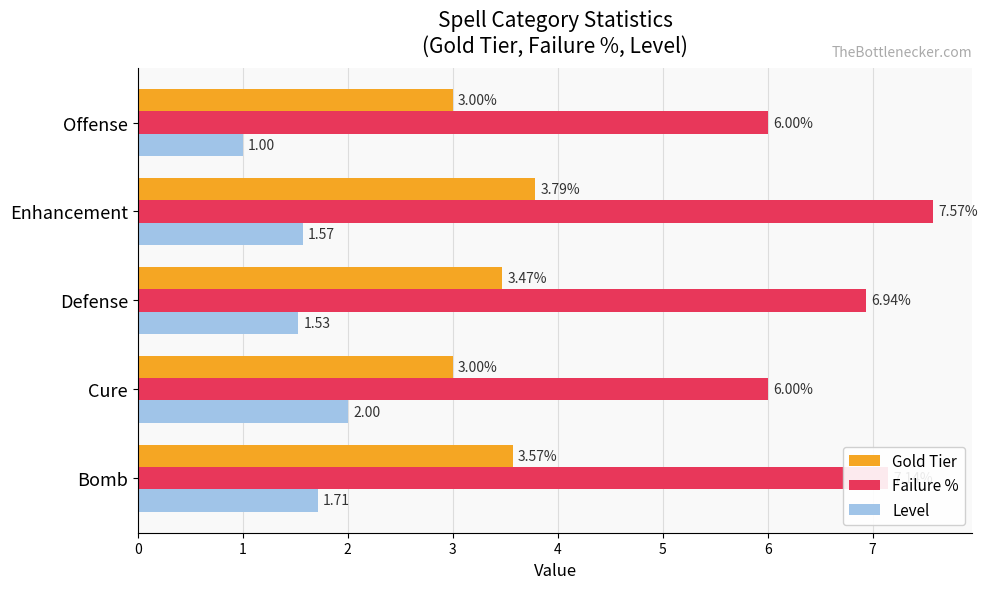

Rank the series by their maximum value, from highest to lowest.

Failure %, Gold Tier, Level